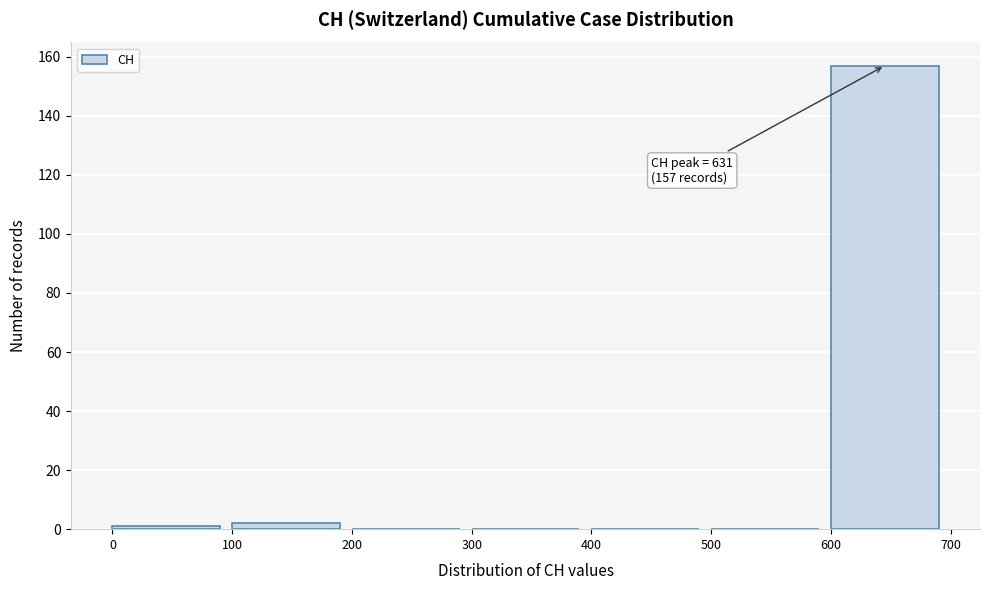

Over which range of the x-axis is the bar tallest?

600 to 700